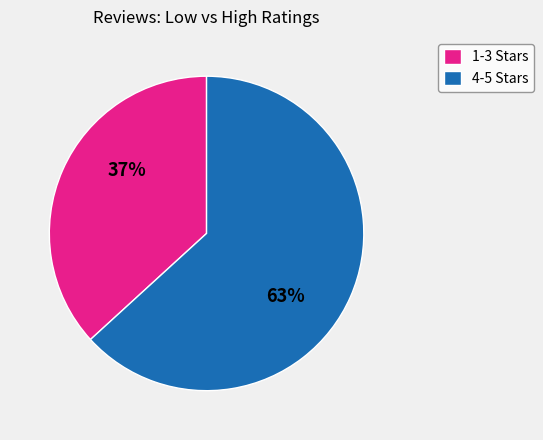

Do 4-5 Stars and 1-3 Stars together represent more than half of the pie?

Yes